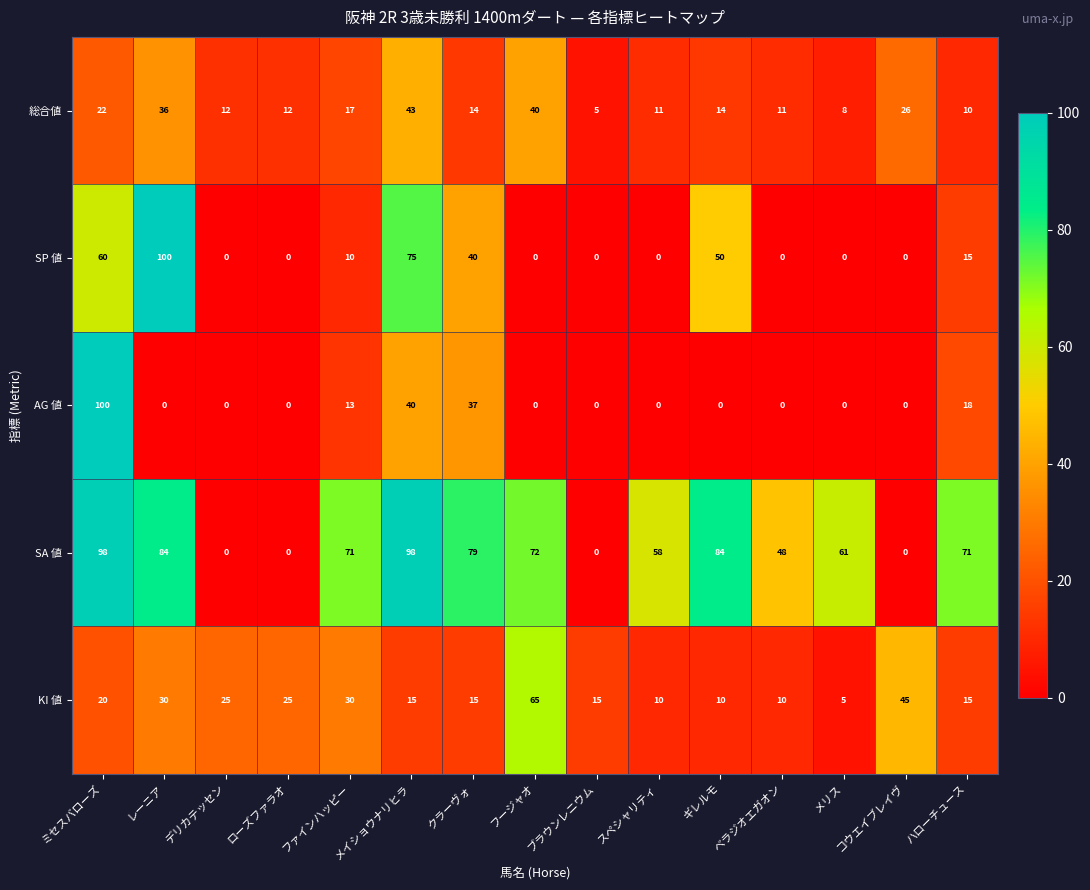

At which label does 総合値 reach its peak?

メイショウナリヒラ